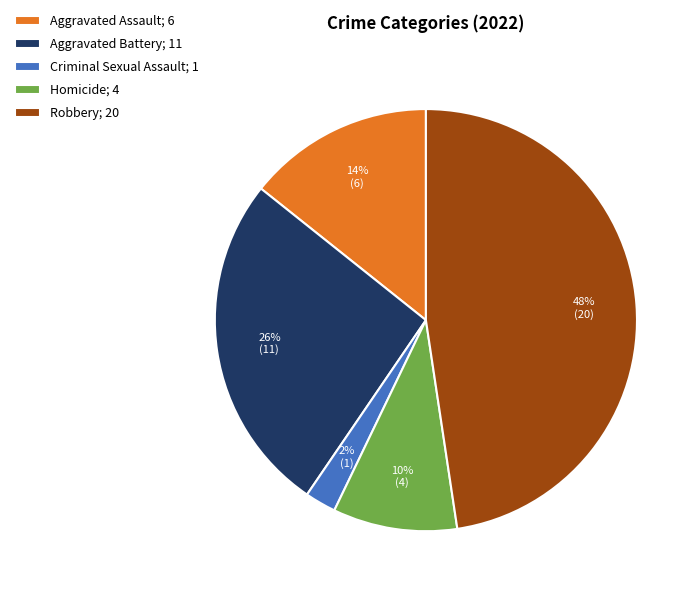

What percentage is the Aggravated Battery slice, to the nearest percent?

26%